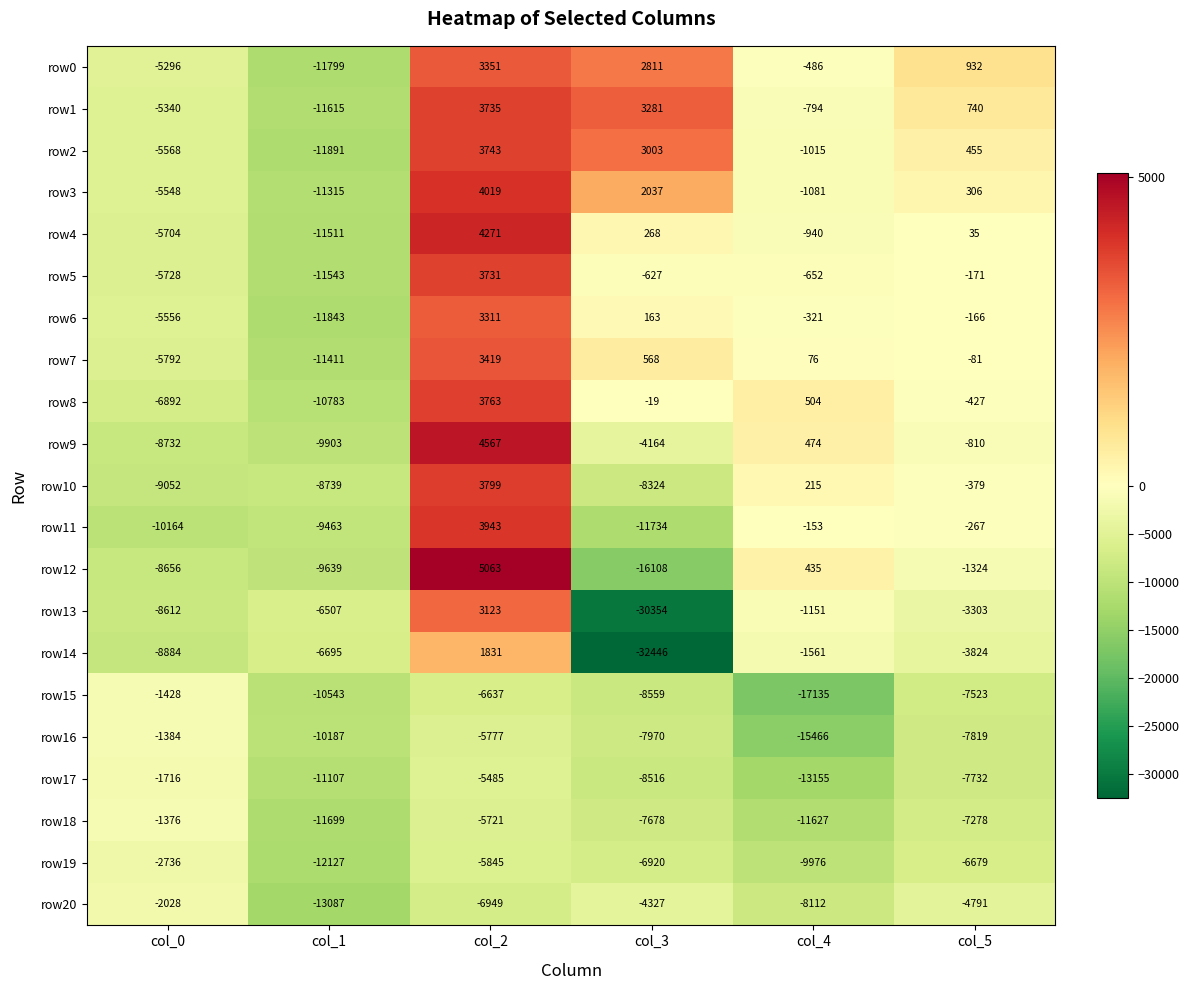

What is the average value of the row14 series?

-8596